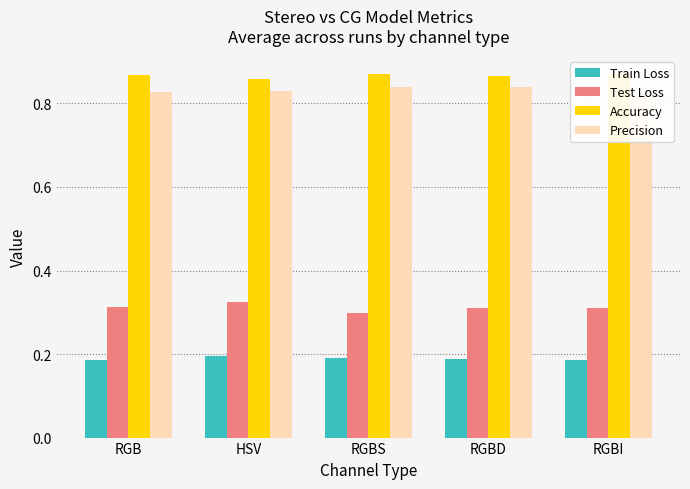

What is the maximum value shown in the chart?

0.9